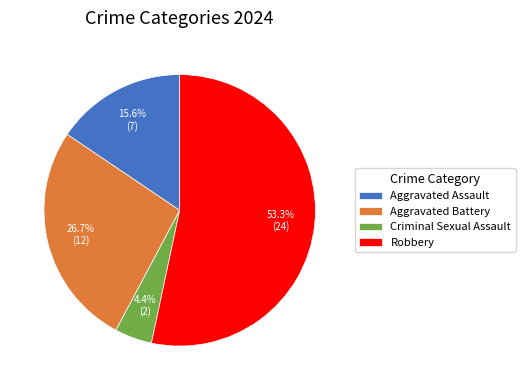

Which slice represents more than half of the pie?

Robbery